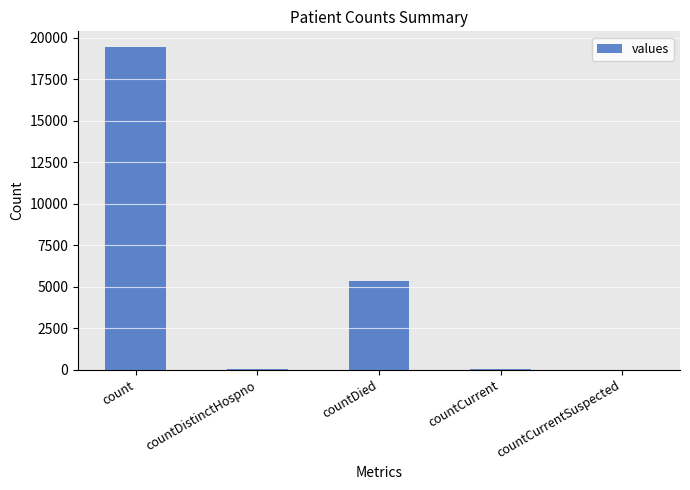

At which category does the chart reach its peak across all series?

count